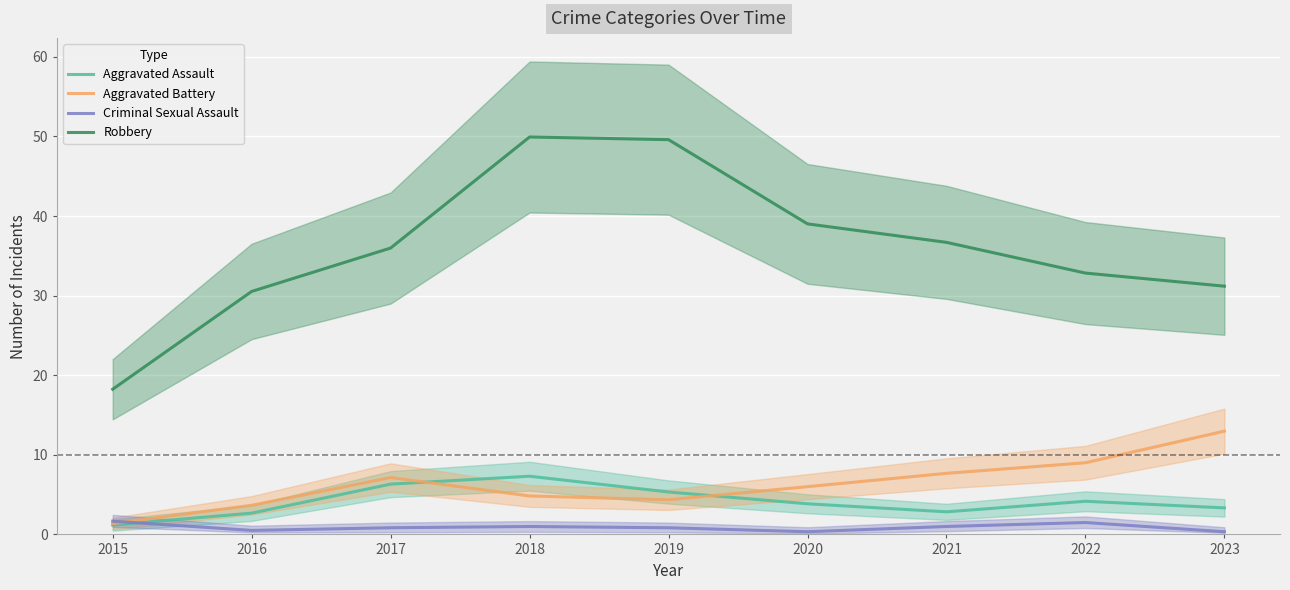

Reading left to right, extract all data points from this chart.

Aggravated Assault: 1.2	2.7	6.3	7.3	5.3	3.8	2.8	4.2	3.3
Aggravated Battery: 1.4	3.7	7.1	4.8	4.4	6.0	7.7	9.0	13.0
Criminal Sexual Assault: 1.7	0.5	0.8	1.0	0.8	0.3	1.0	1.5	0.3
Robbery: 18.2	30.5	36.0	49.9	49.6	39.0	36.7	32.8	31.2